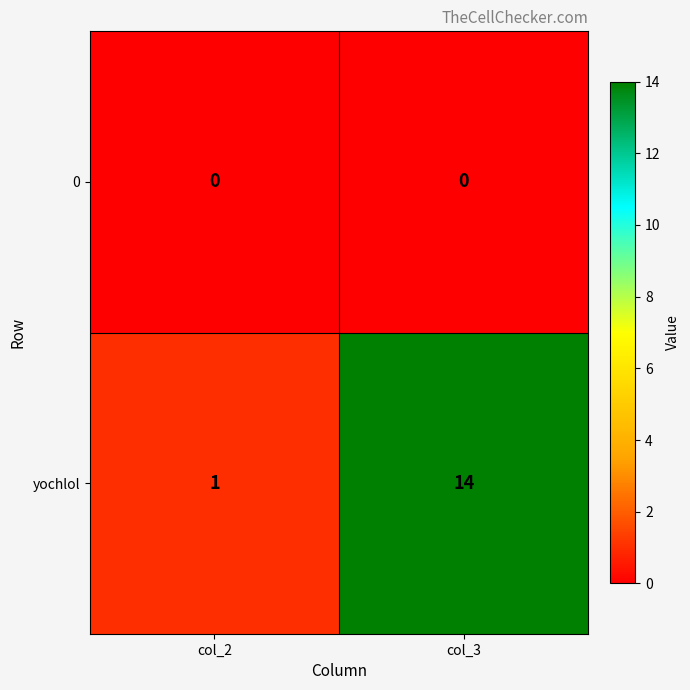

At how many categories does at least one series exceed 0?

2